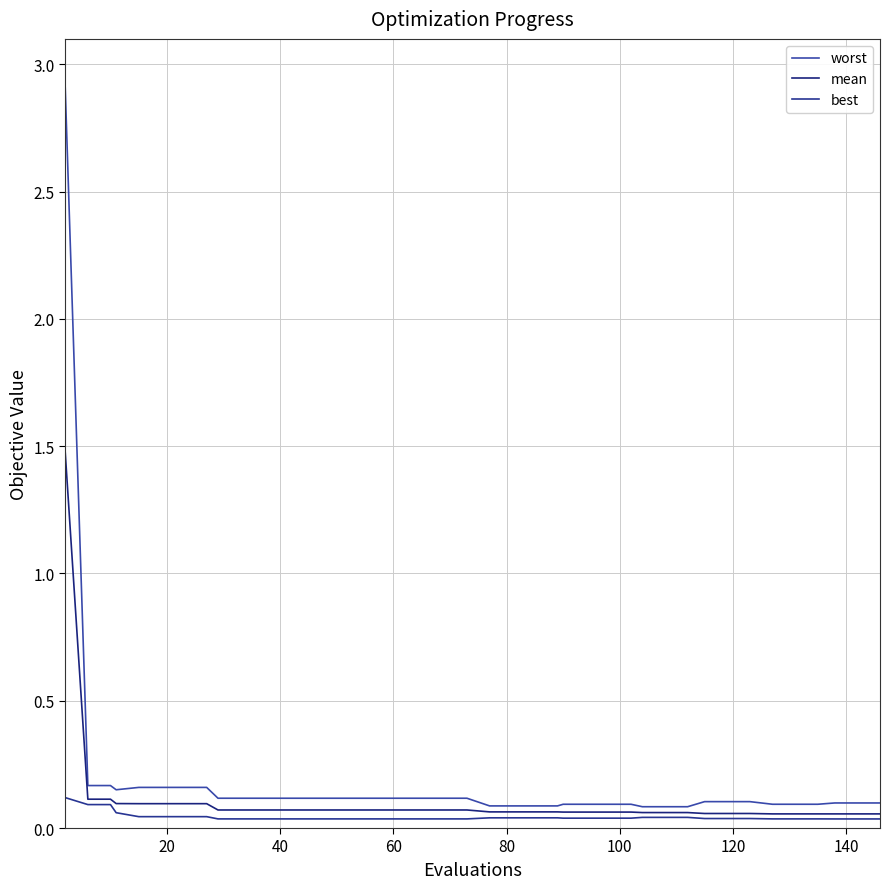

How many lines are shown in the chart?

3